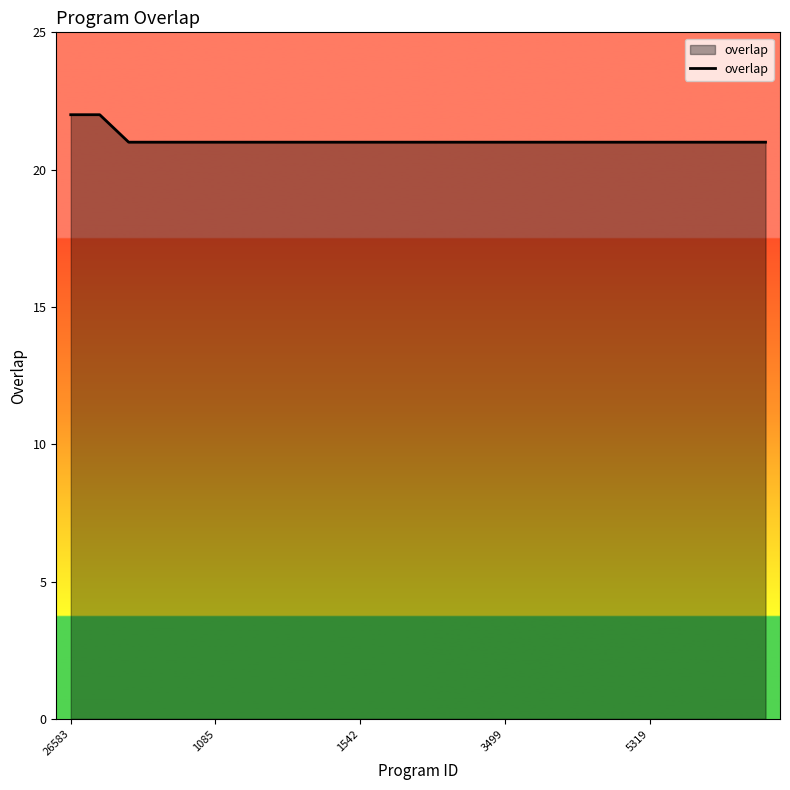

What is the minimum value shown in the chart?

21